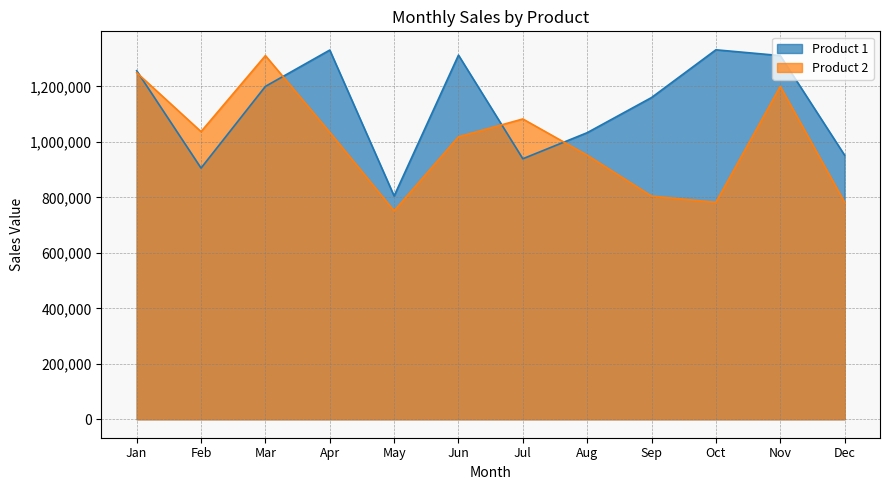

Reading left to right, what are all the values shown in this chart?

Product 1: 1256614	905672	1200230	1331238	805019	1312915	939273	1033294	1160005	1332146	1311220	952117
Product 2: 1249787	1037133	1311220	1034774	751511	1018434	1082736	952117	804747	782154	1200230	782154